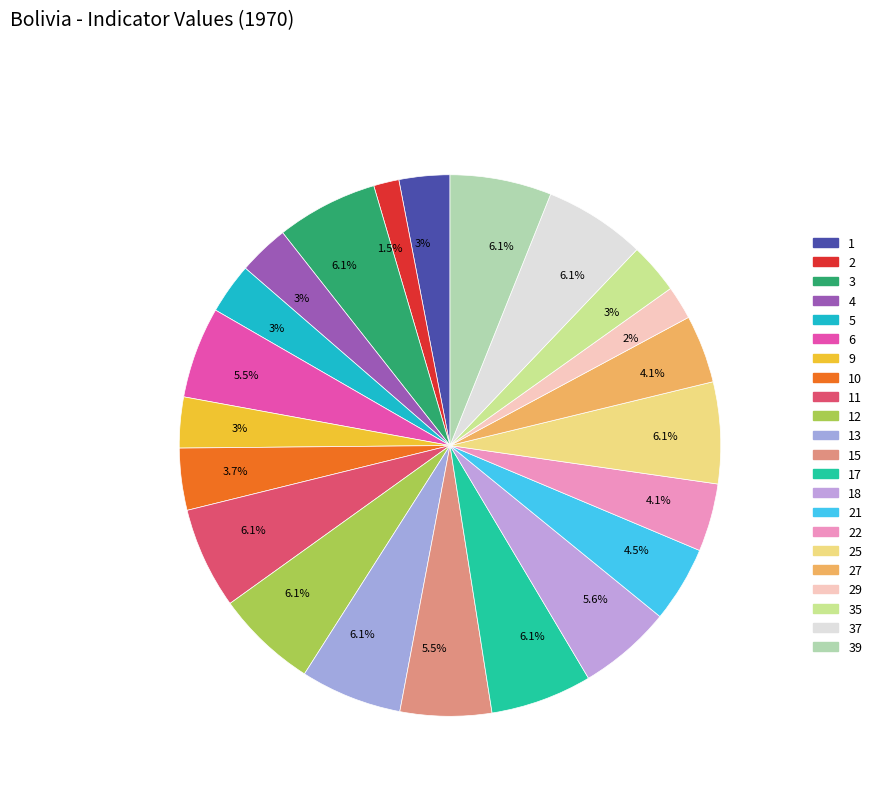

How many segments does this pie chart have?

22